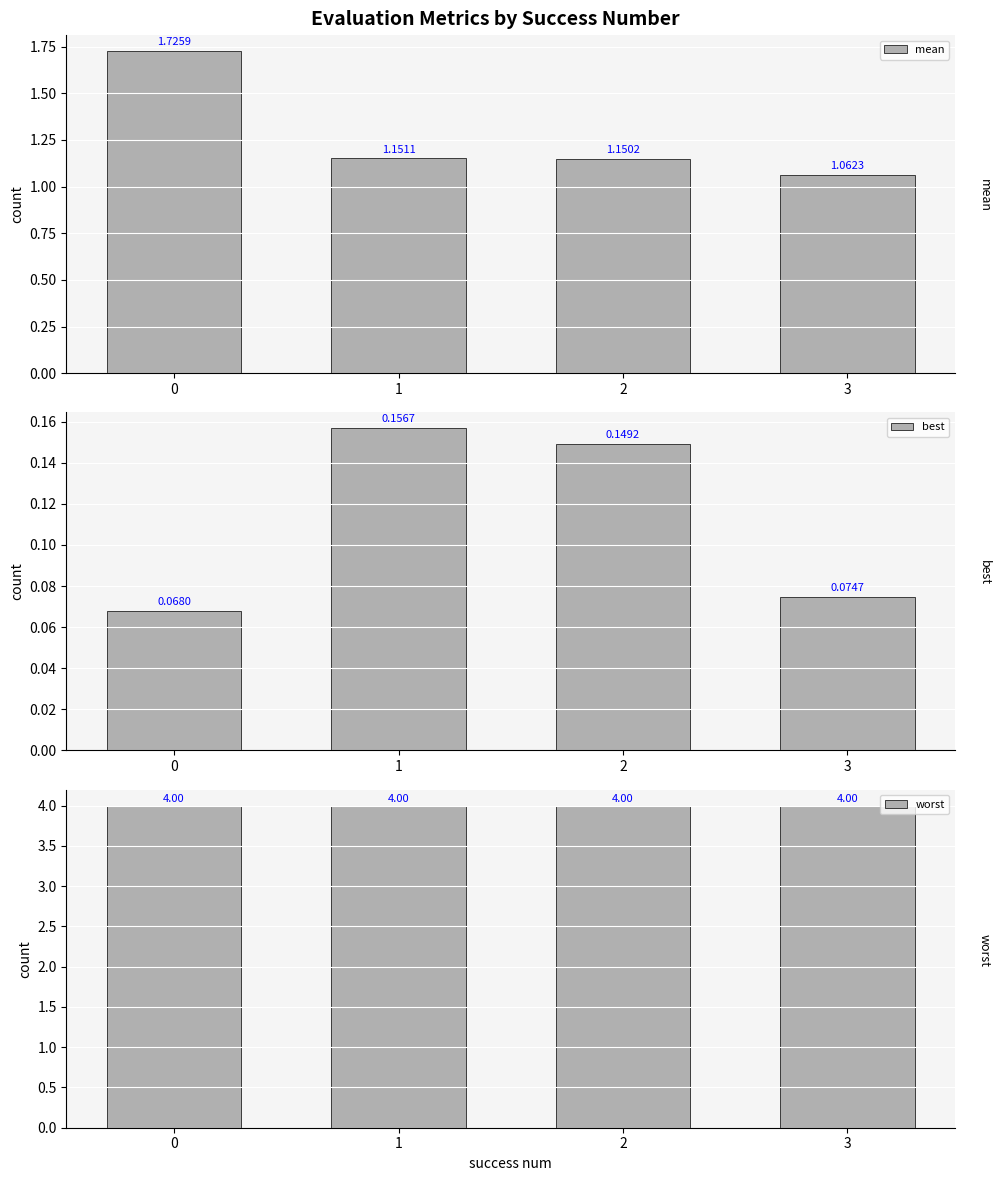

Rank the series at 1 from highest to lowest value.

worst, mean, best